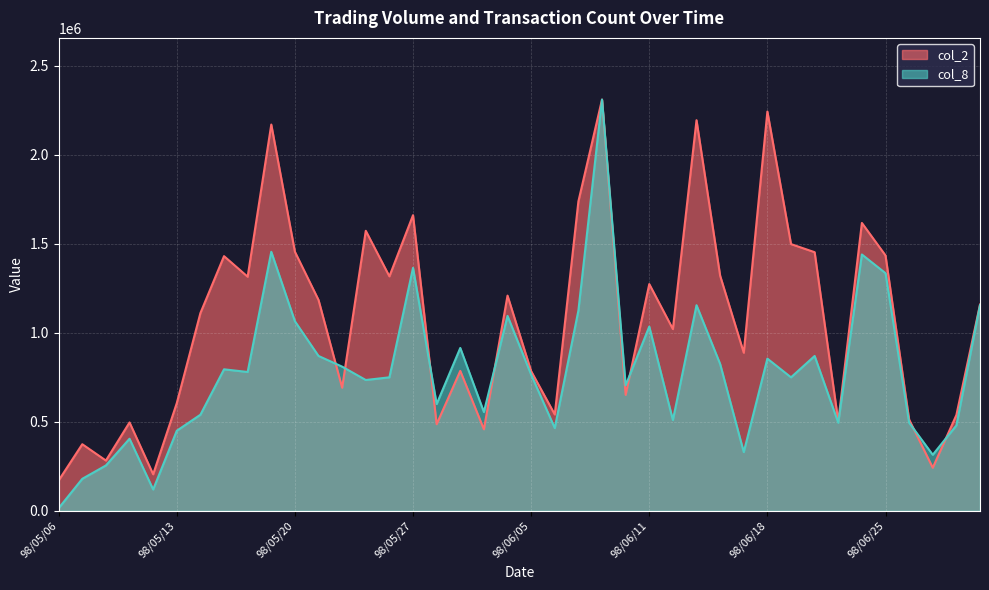

At how many categories does at least one series exceed 439612?

35